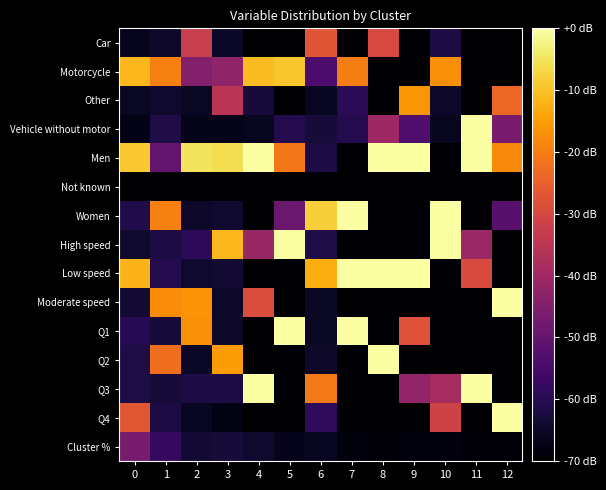

Which category has the highest value across all series?

11